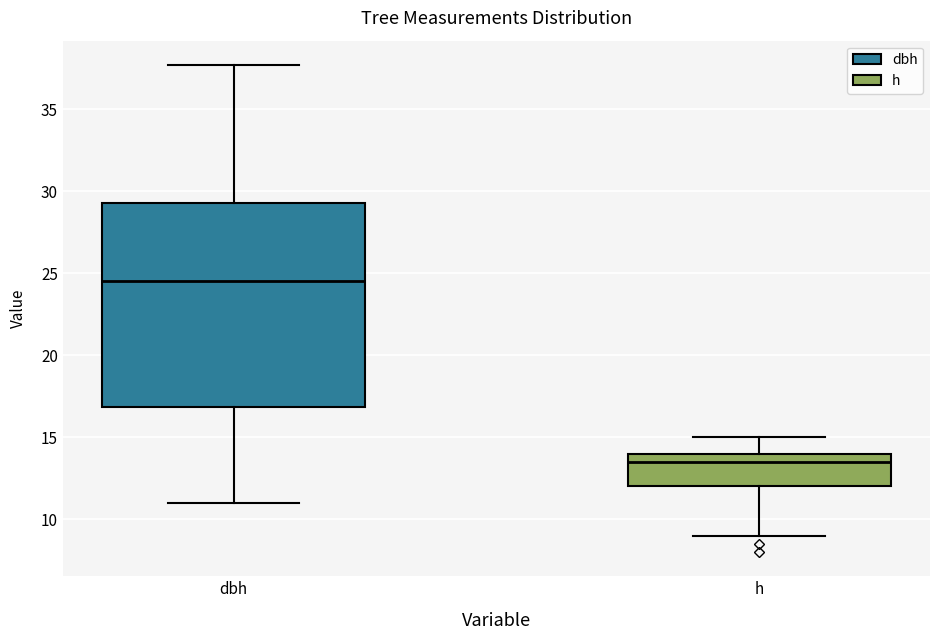

Reading left to right, transcribe this box plot: for each box, give where its median line is, the range the box spans, and where its two whiskers end, as read against the y-axis. The values are not printed on the chart, so give them approximately, as read against the axis.

dbh: median 24.5, box 17.0 to 29.5, whiskers 11.0 to 37.5
h: median 13.5, box 12.0 to 14.0, whiskers 9.0 to 15.0